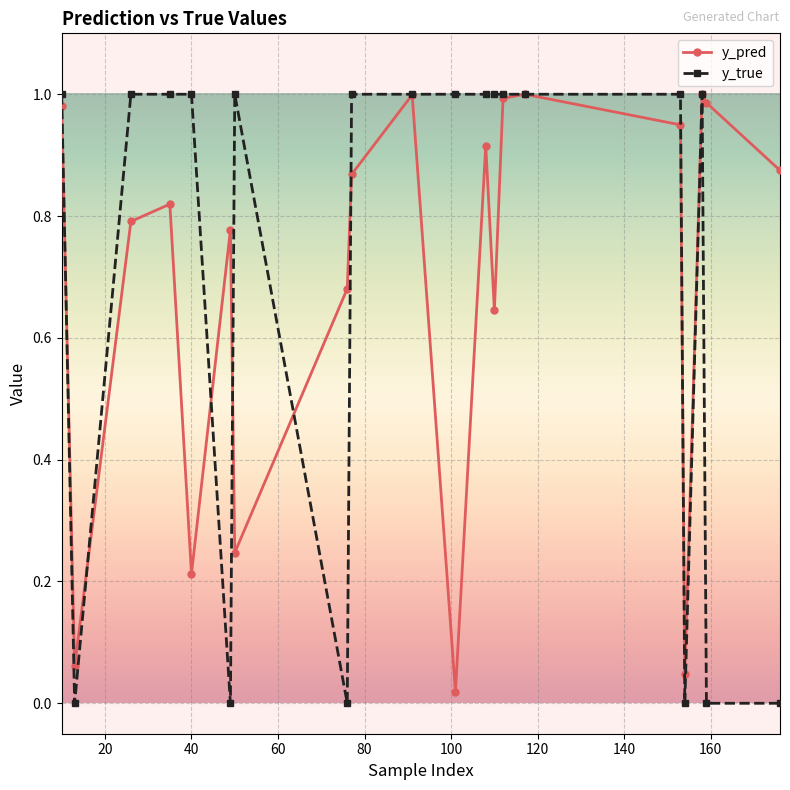

Does the chart have visible grid lines?

Yes